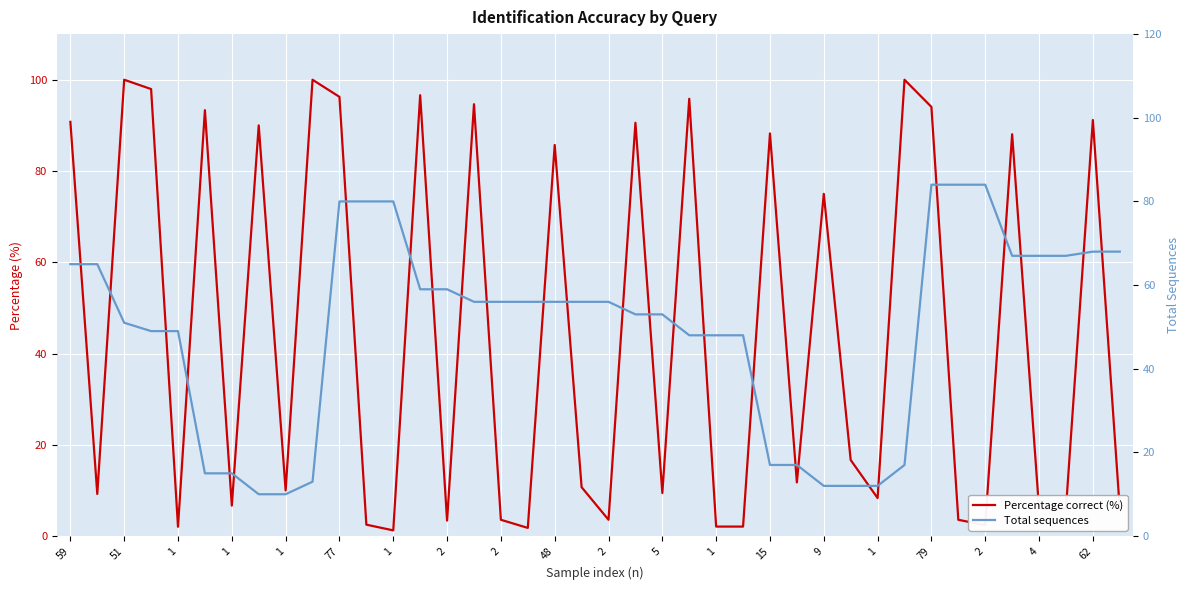

What is the highest value of the Percentage correct (%) series?

100.0